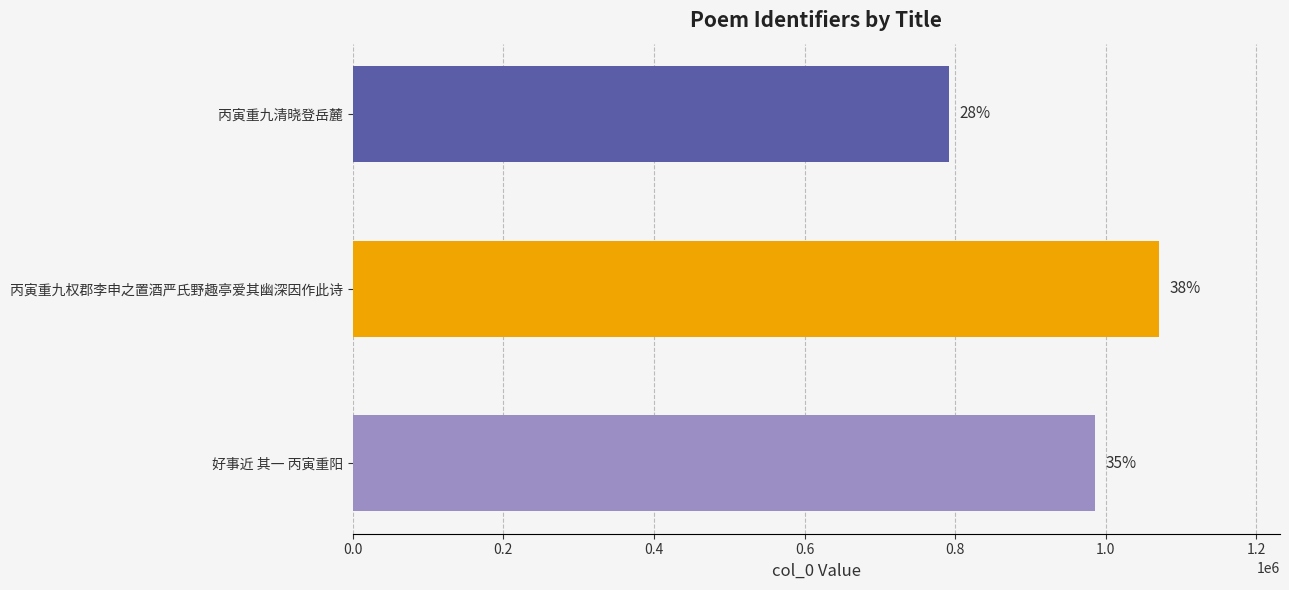

Are the bars horizontal?

Yes